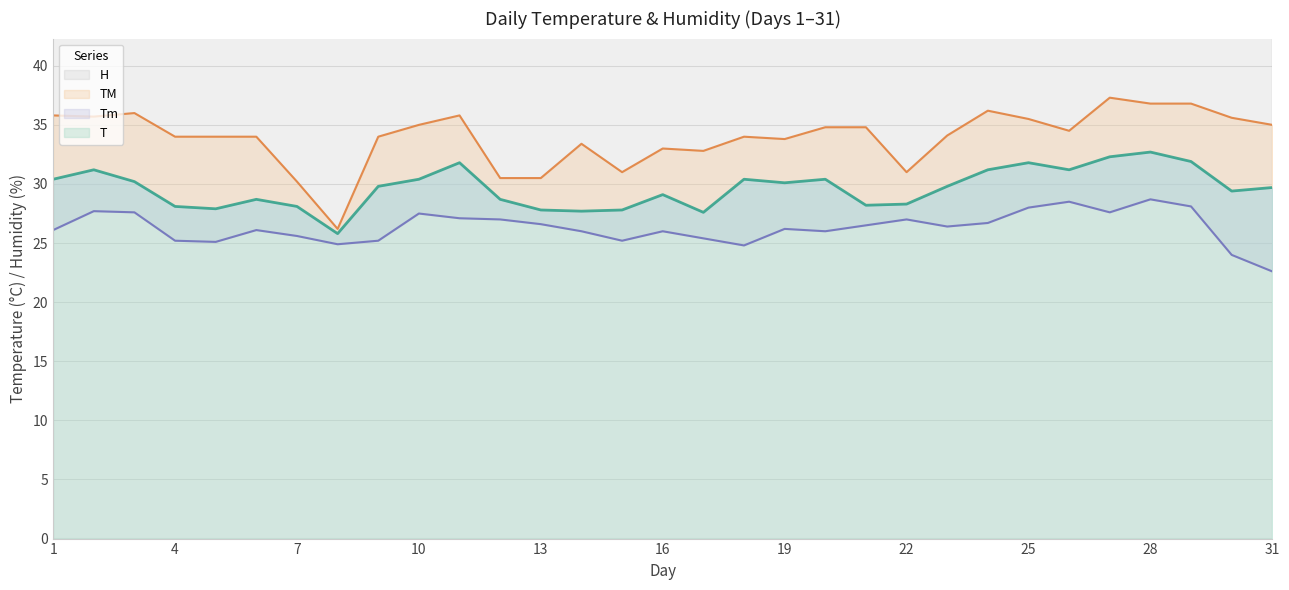

At which label does T first exceed 29?

1